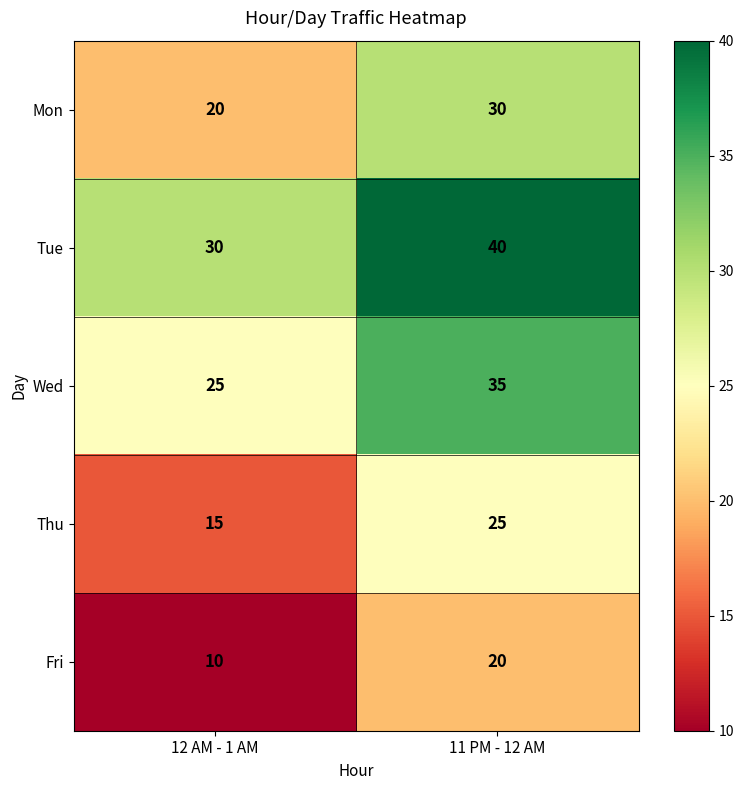

Reading right to left, what are all the values shown in this chart?

Mon: 11 PM - 12 AM=30	12 AM - 1 AM=20
Tue: 11 PM - 12 AM=40	12 AM - 1 AM=30
Wed: 11 PM - 12 AM=35	12 AM - 1 AM=25
Thu: 11 PM - 12 AM=25	12 AM - 1 AM=15
Fri: 11 PM - 12 AM=20	12 AM - 1 AM=10